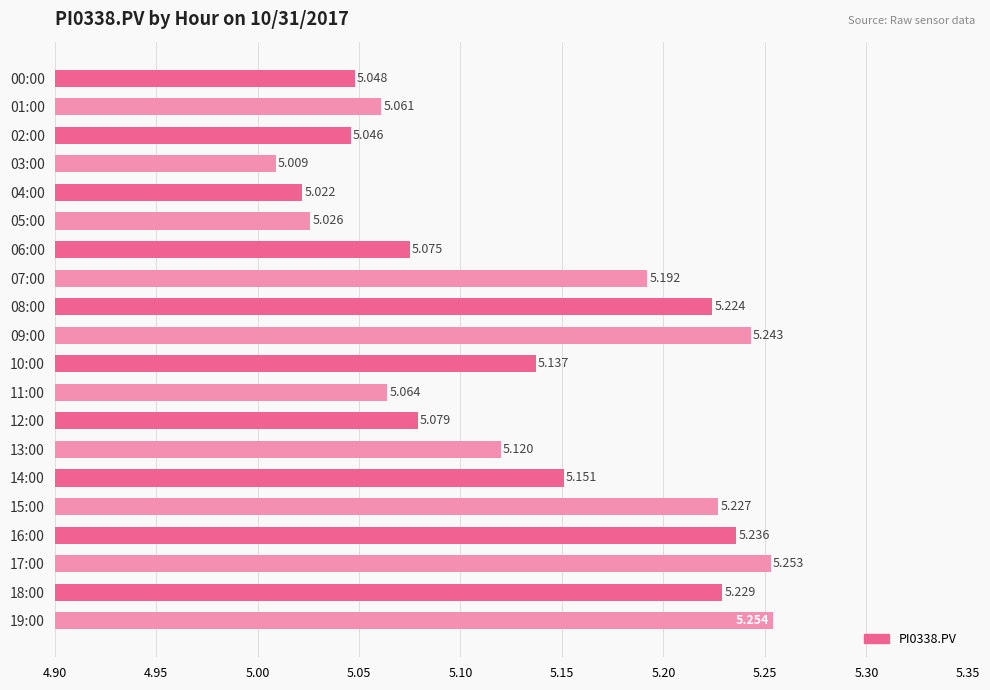

True or false: the data shows 7.0 at 17:00.

False